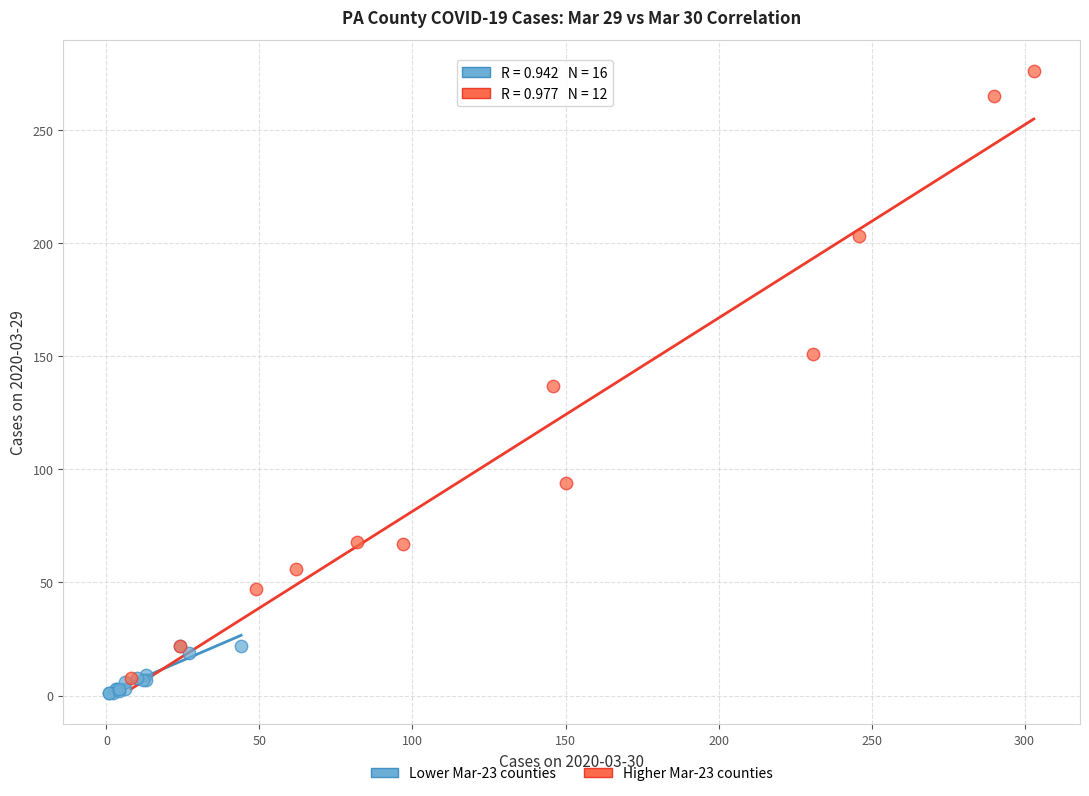

Which series has the widest spread of Y values?

Higher Mar-23 counties